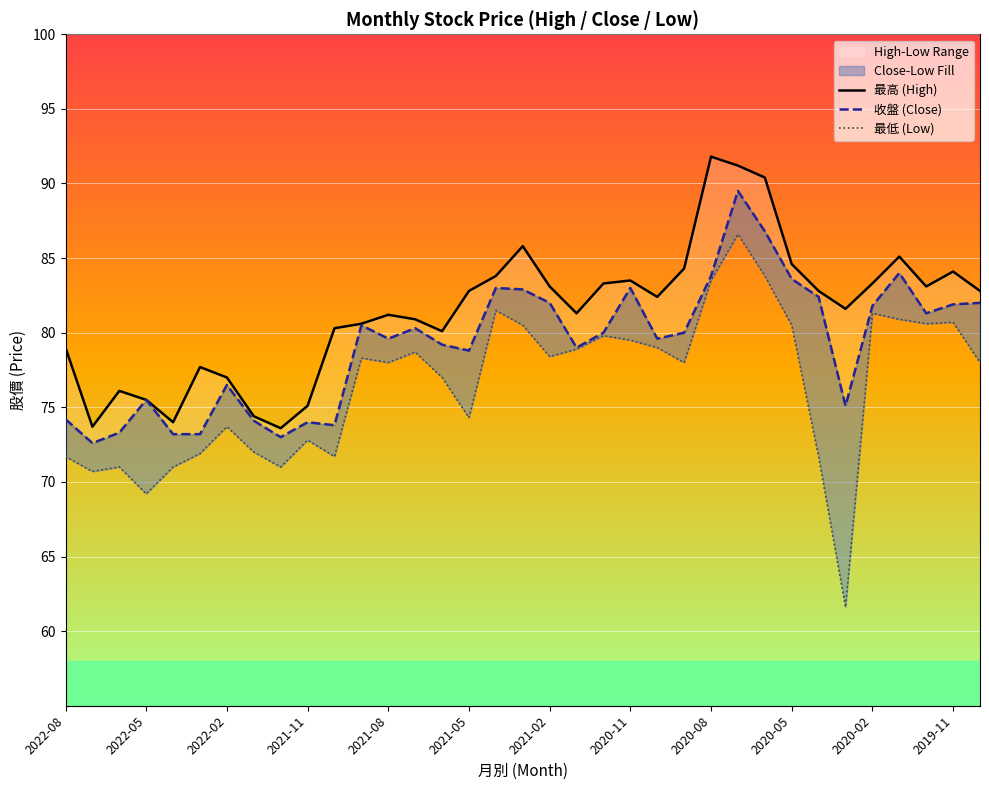

In 最低 (Low), how many points are higher than both neighbors (excluding endpoints)?

10